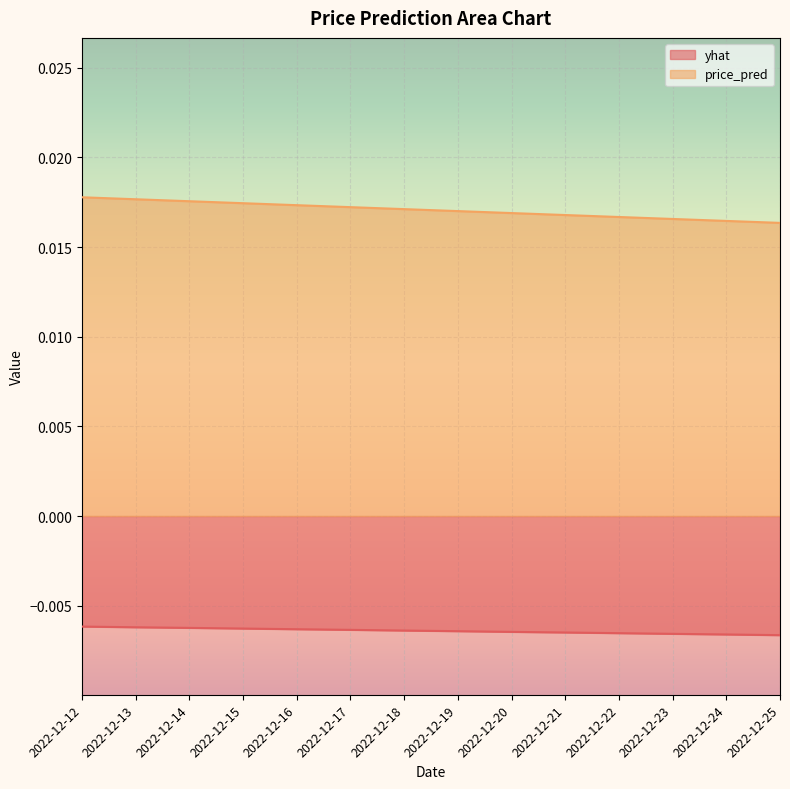

Is the value of price_pred at 2022-12-21 greater than the value of yhat at 2022-12-24?

Yes